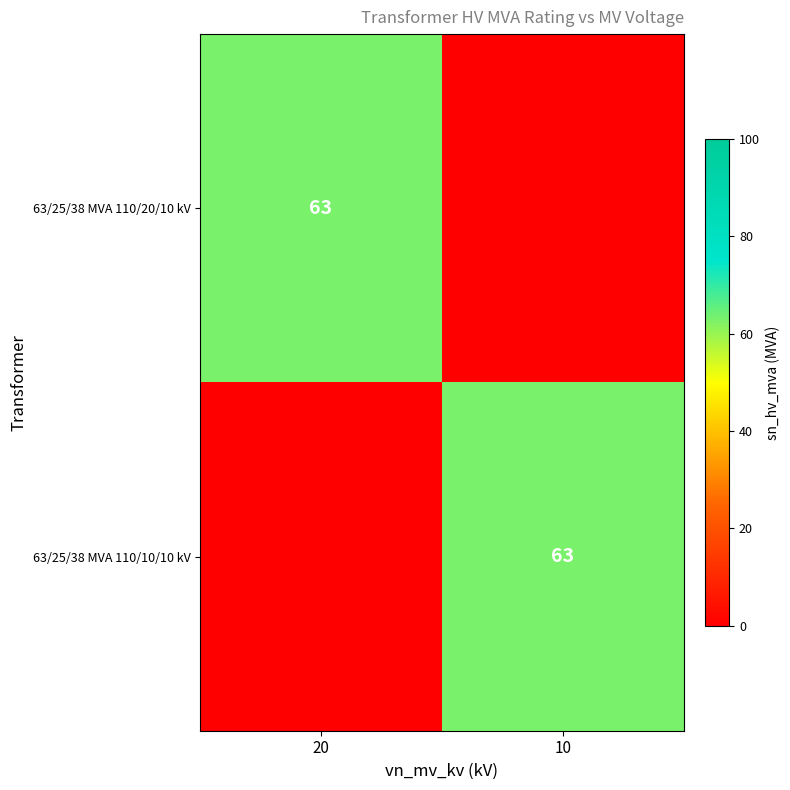

Is it true that 63/25/38 MVA 110/10/10 kV equals 63 at 10?

True